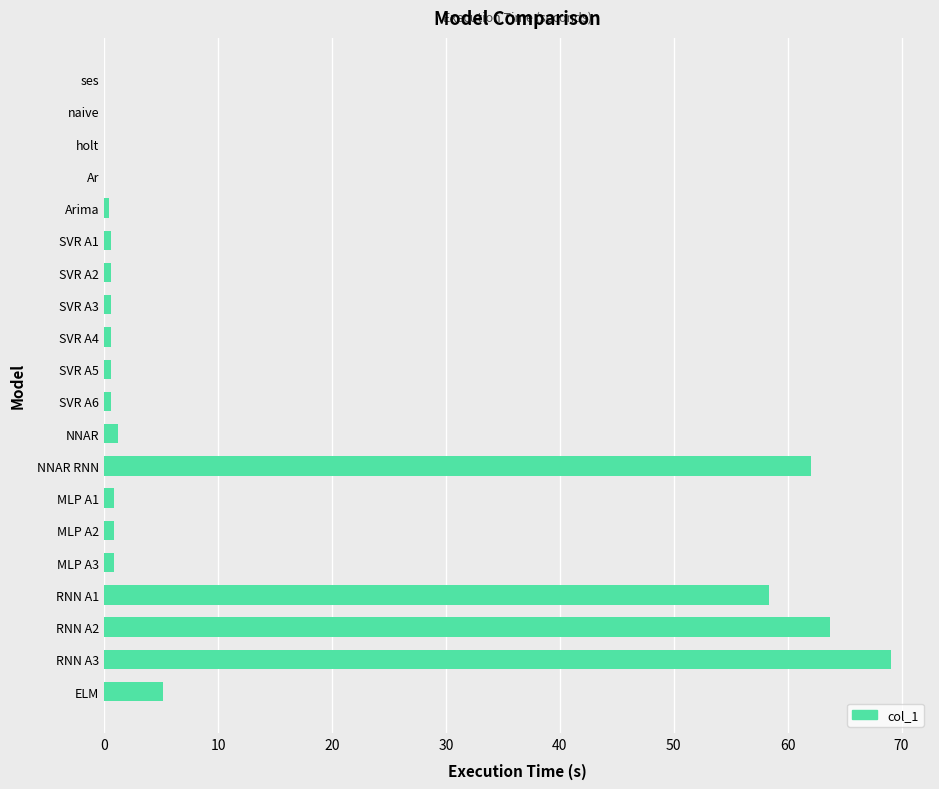

What is the maximum value shown in the chart?

69.0